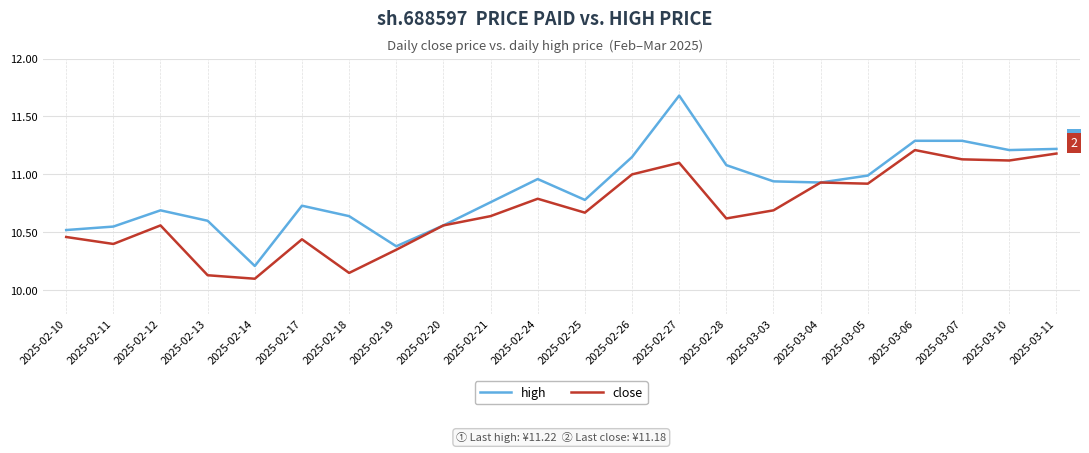

How many distinct data groups are displayed?

2